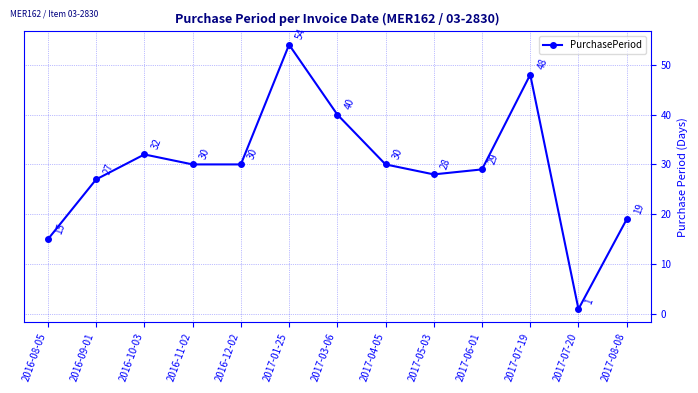

What value does the data have at 2017-07-19, to the nearest 10?

50